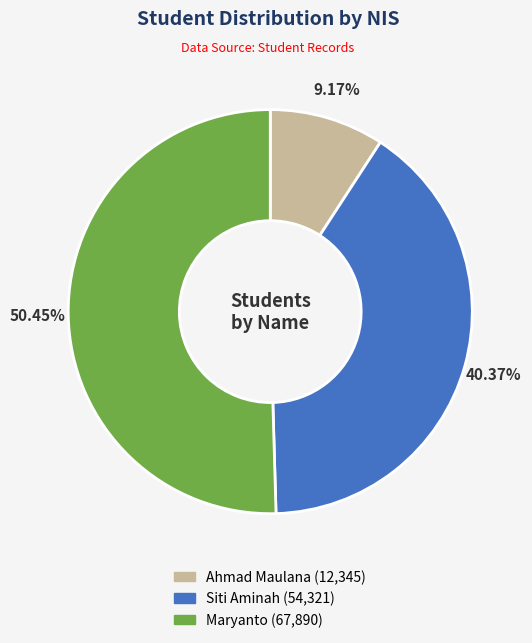

To the nearest percent, what is the average slice percentage?

33%